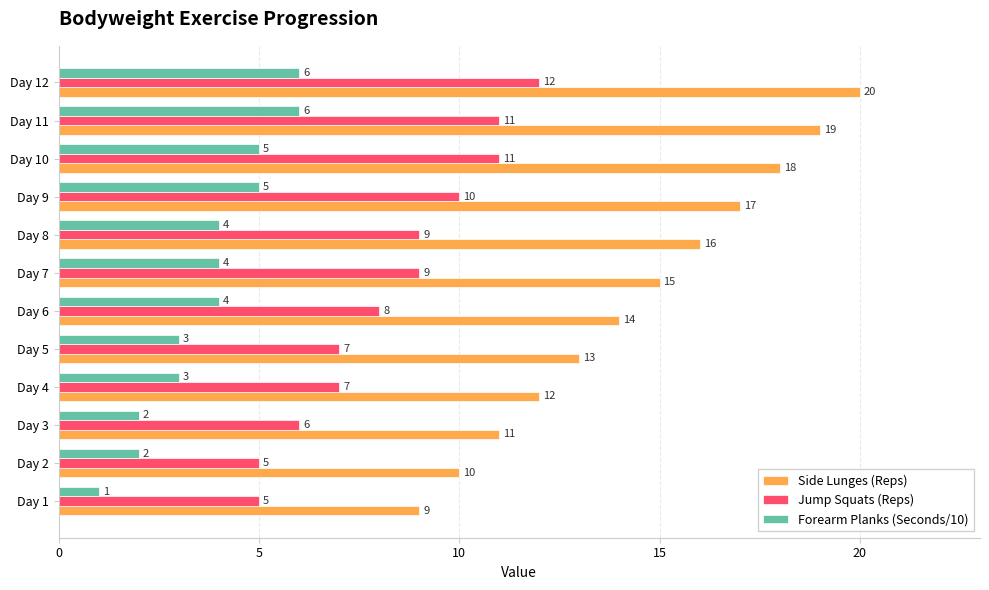

Rank the series by their average value, from highest to lowest.

Side Lunges (Reps), Jump Squats (Reps), Forearm Planks (Seconds/10)